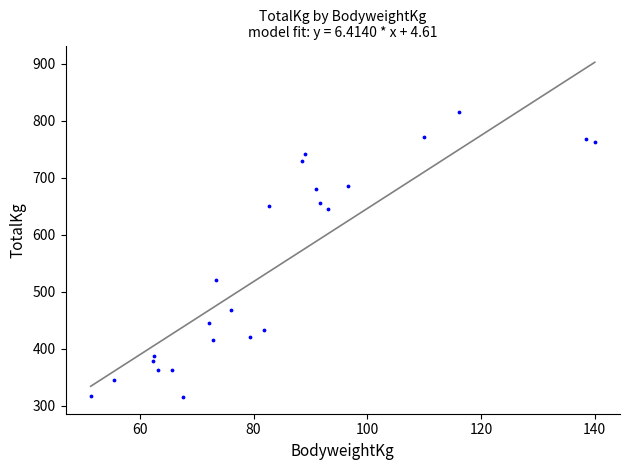

What is the range of X values (max minus min)?

88.7